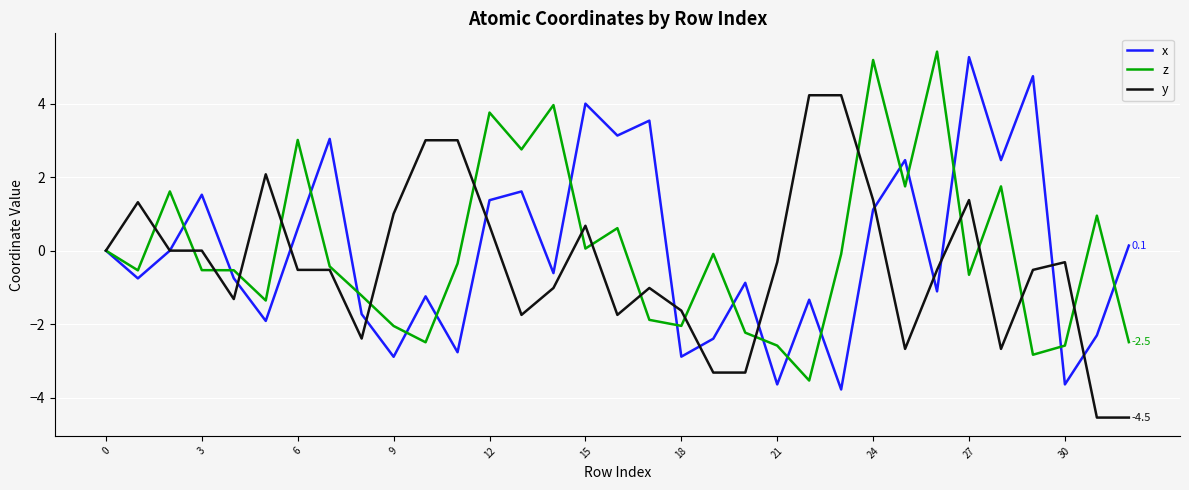

What is the lowest value of the x series?

-3.8